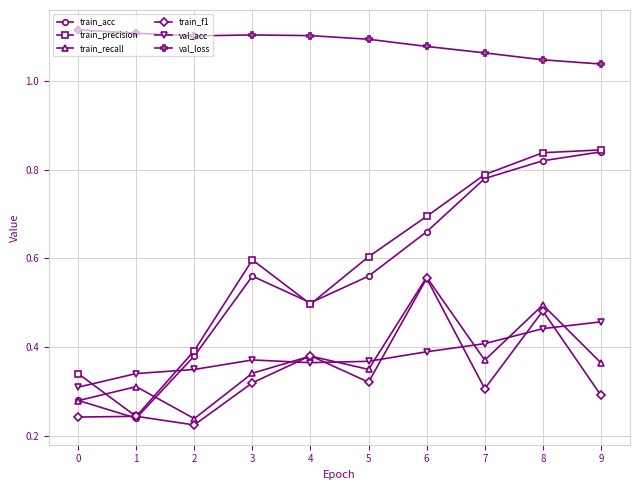

At which category is the sum across all series the highest?

8